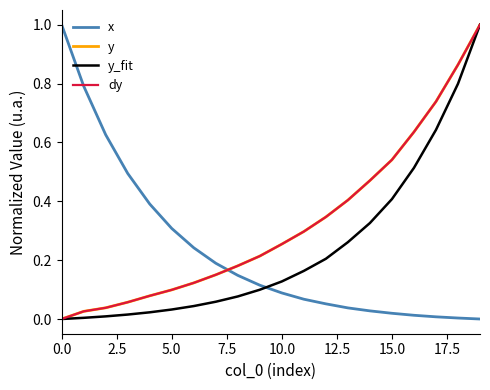

At which category is the sum across all series the highest?

19